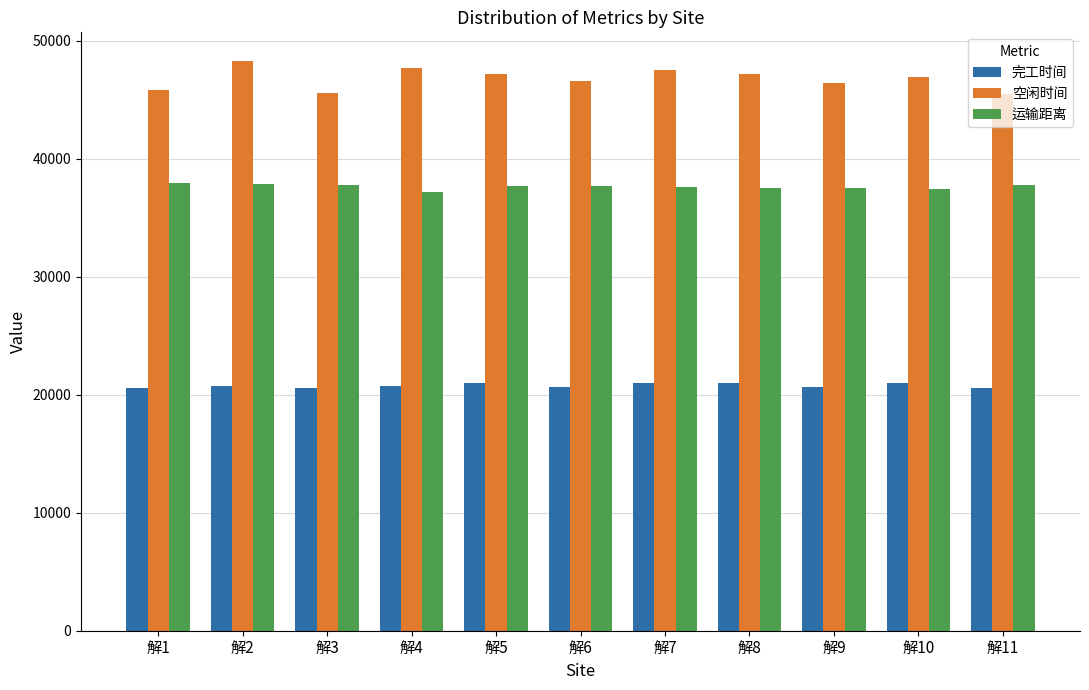

What is the sum of all 运输距离 values?

414014.2